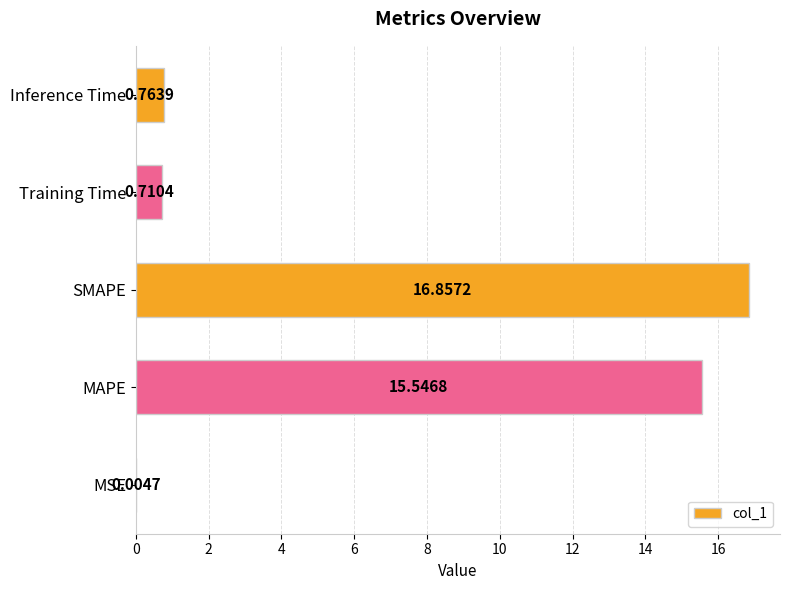

At which label is the value closest to 8?

Inference Time